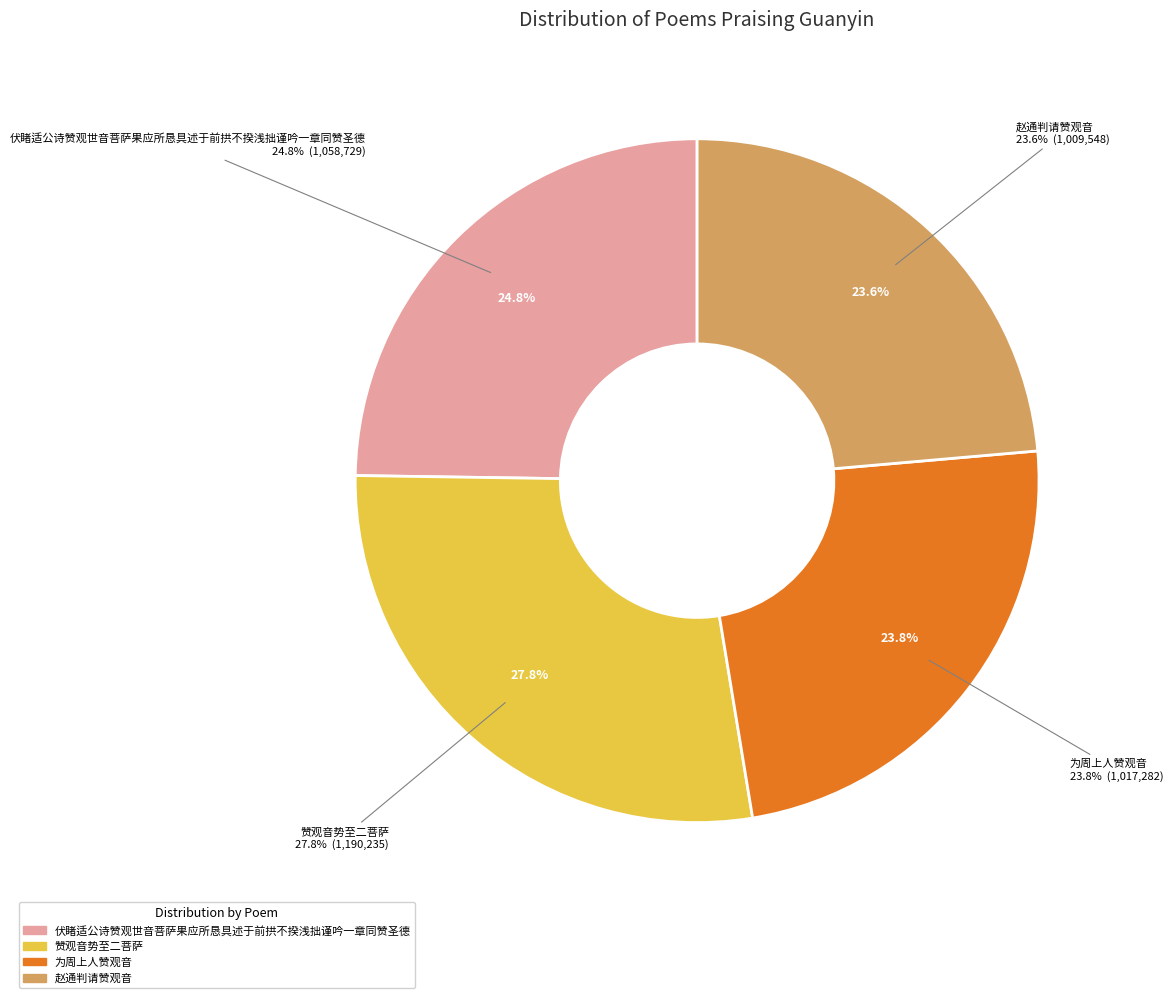

Is there a majority slice in this chart?

No